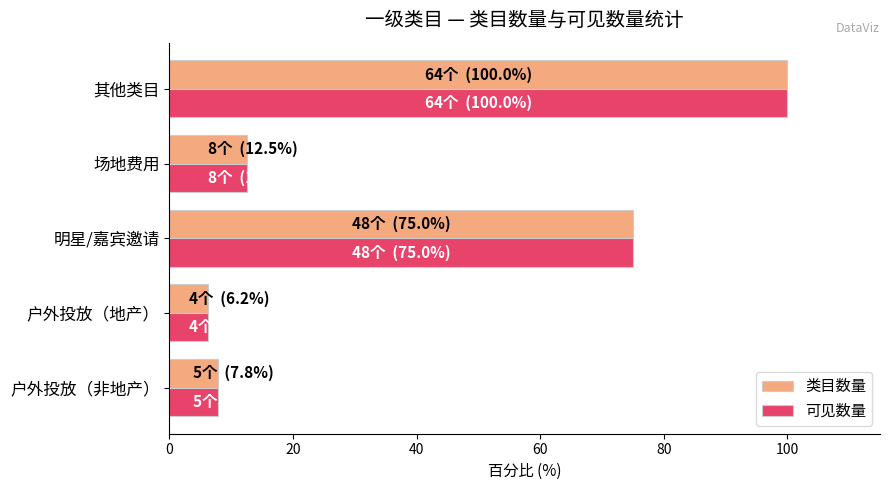

Which category has the highest value in the 可见数量 series?

其他类目